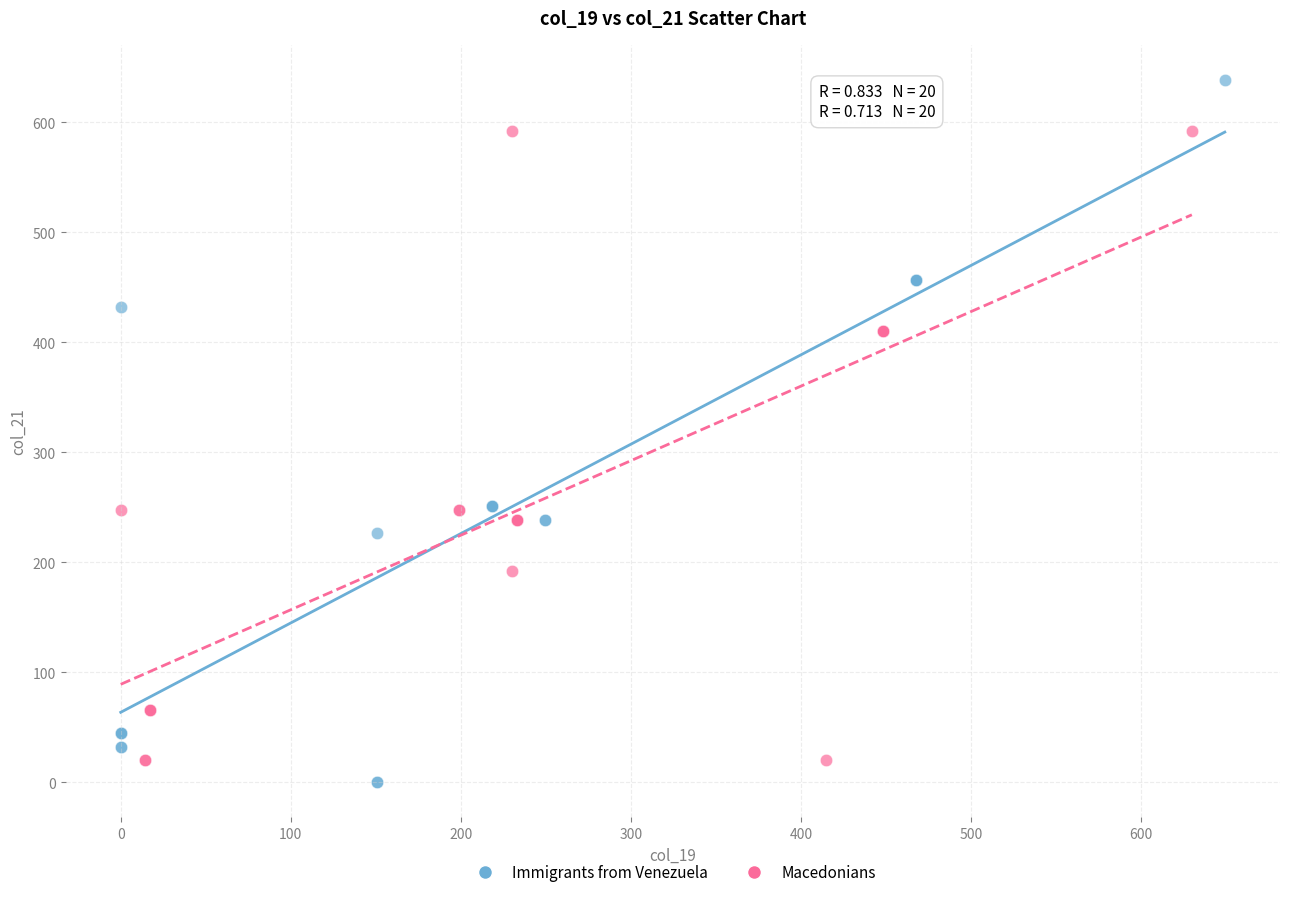

Which series contains the highest Y value?

Immigrants from Venezuela